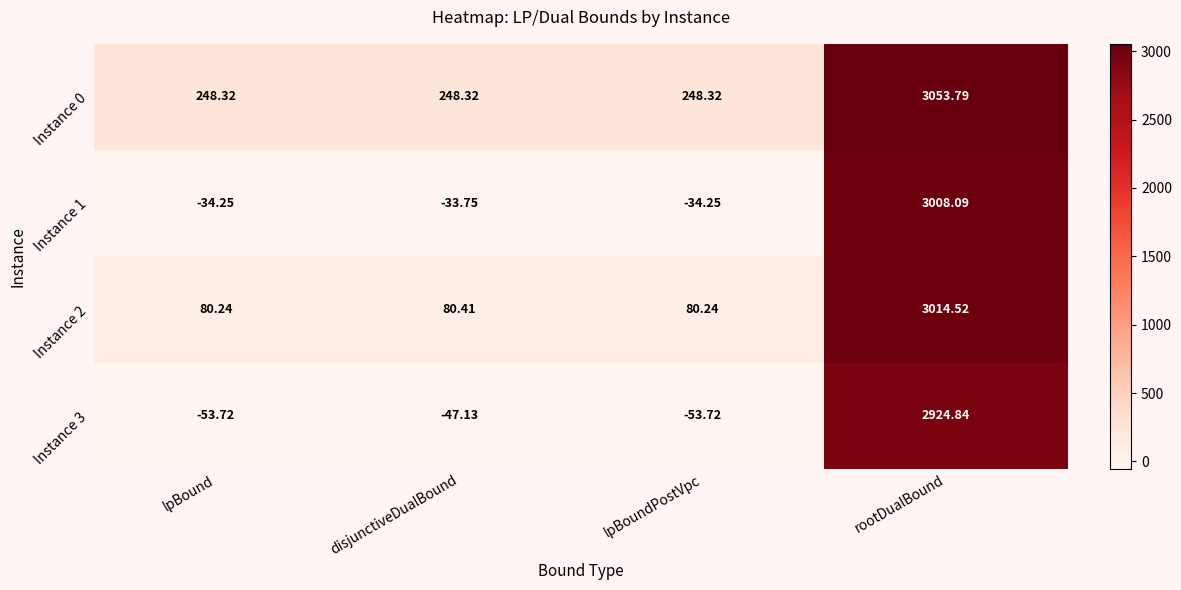

At which category does the chart reach its peak across all series?

rootDualBound